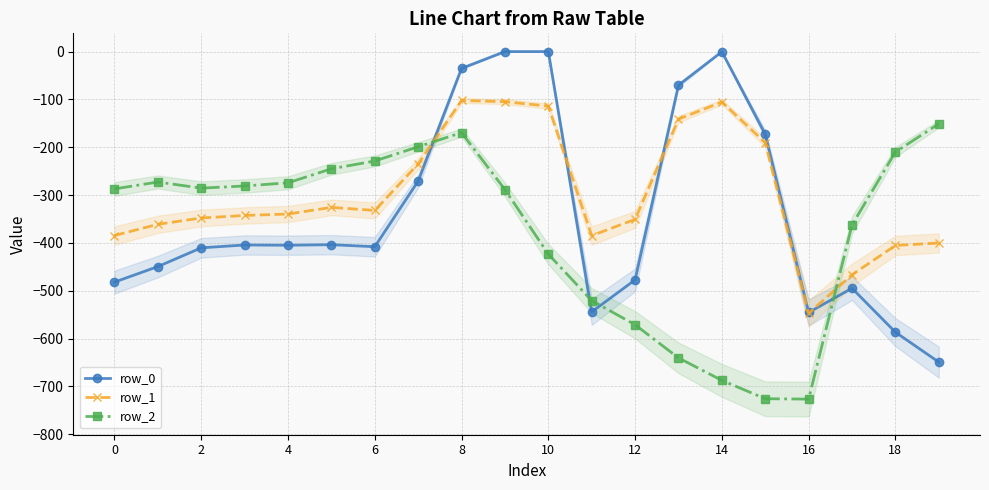

Which category has the lowest value in the row_2 series?

16